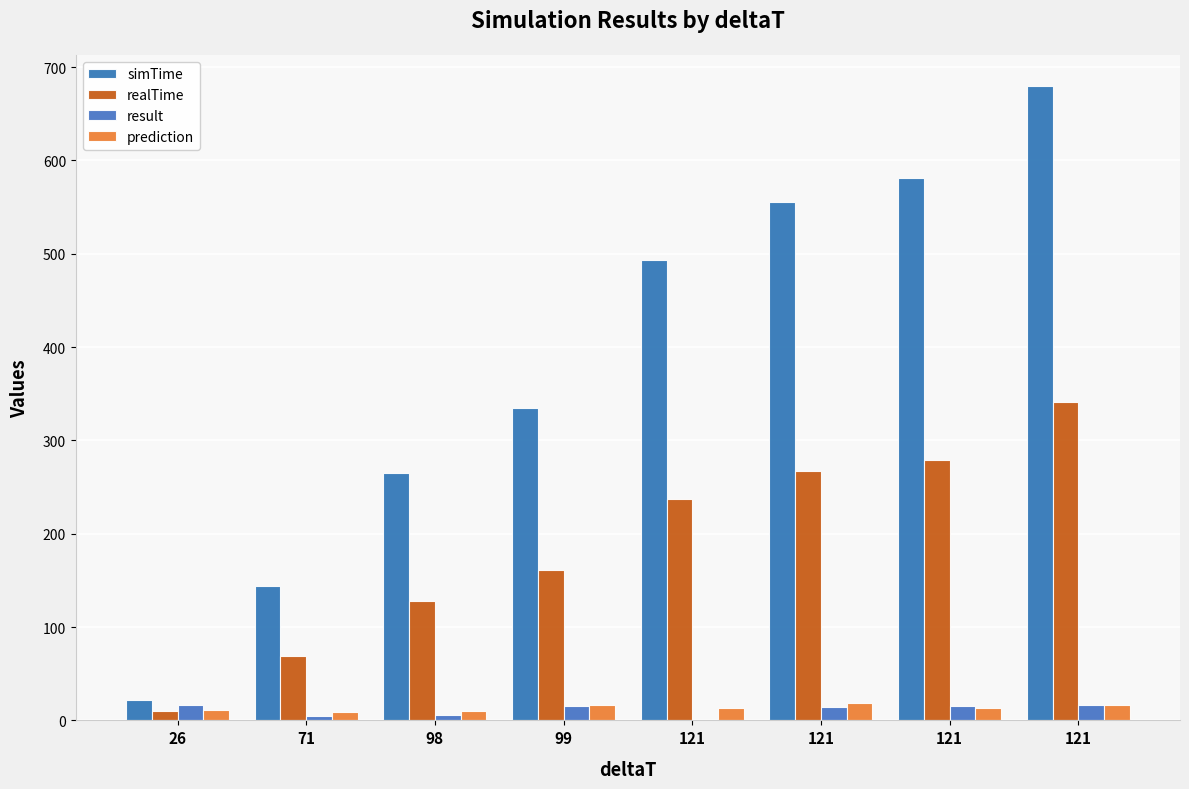

At which category is the sum across all series the highest?

121